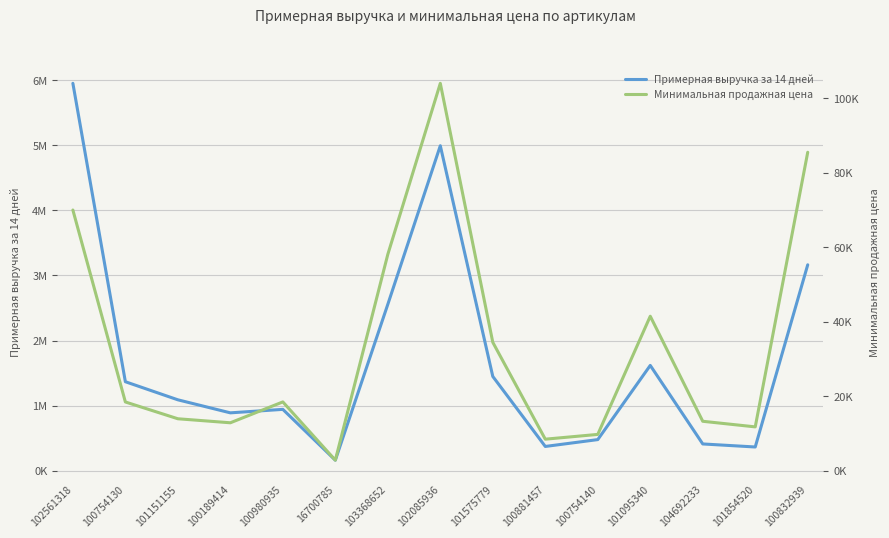

List the labels in order of Примерная выручка за 14 дней value, smallest first.

16700785, 101854520, 100881457, 104692233, 100754140, 100189414, 100980935, 101151155, 100754130, 101575779, 101095340, 103368652, 100832939, 102085936, 102561318